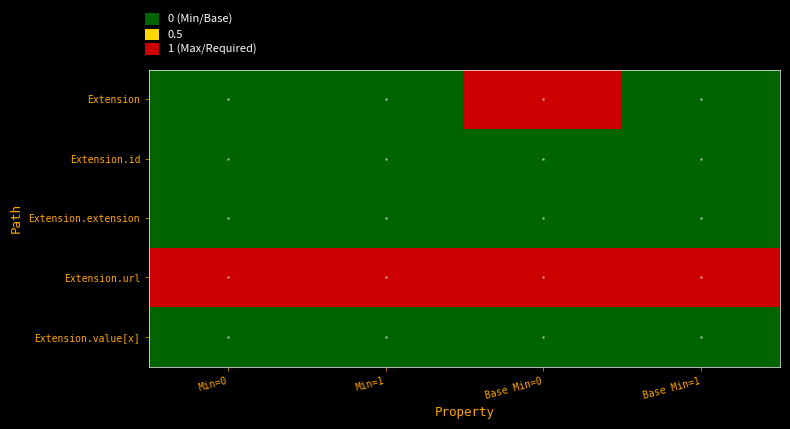

At which category is the sum across all series the highest?

Base Min=0